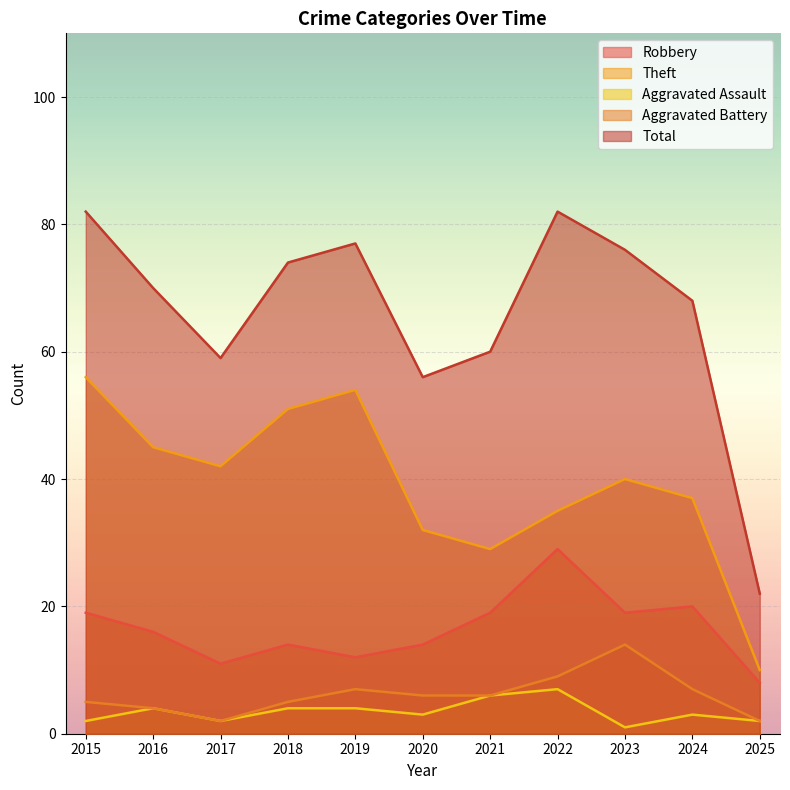

What is the value of the Theft point at the 1st from the left?

56